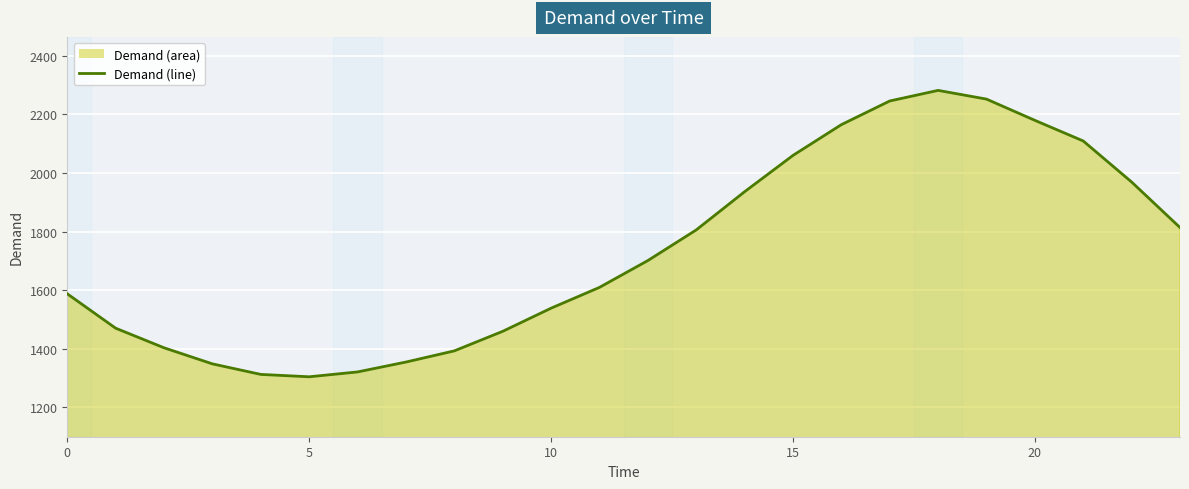

True or false: the data has more than 1 interior local peaks.

False